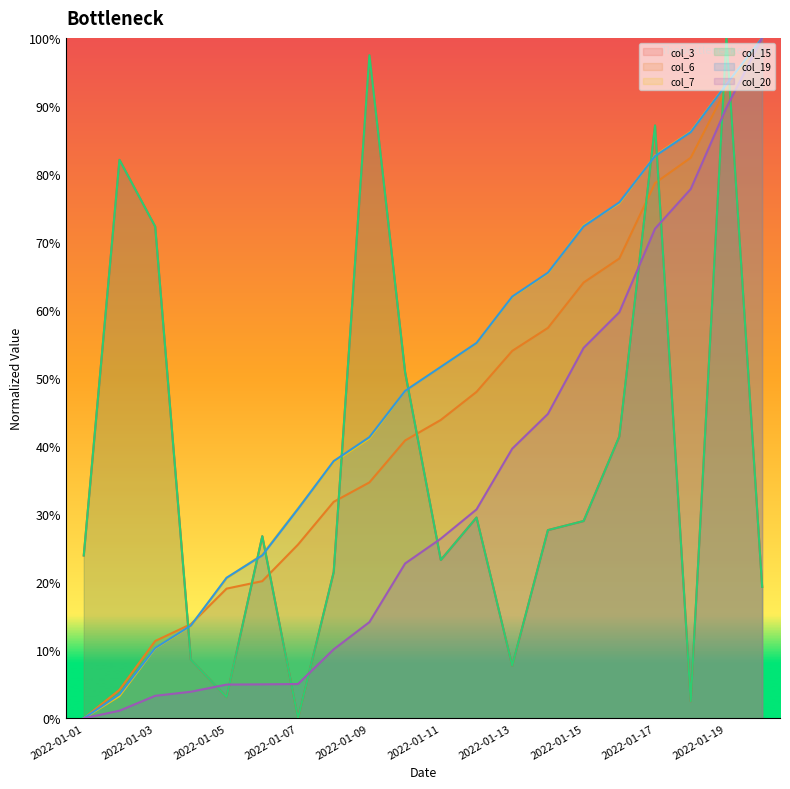

True or false: col_6 has a value of 0.2 at 2022-01-06.

True